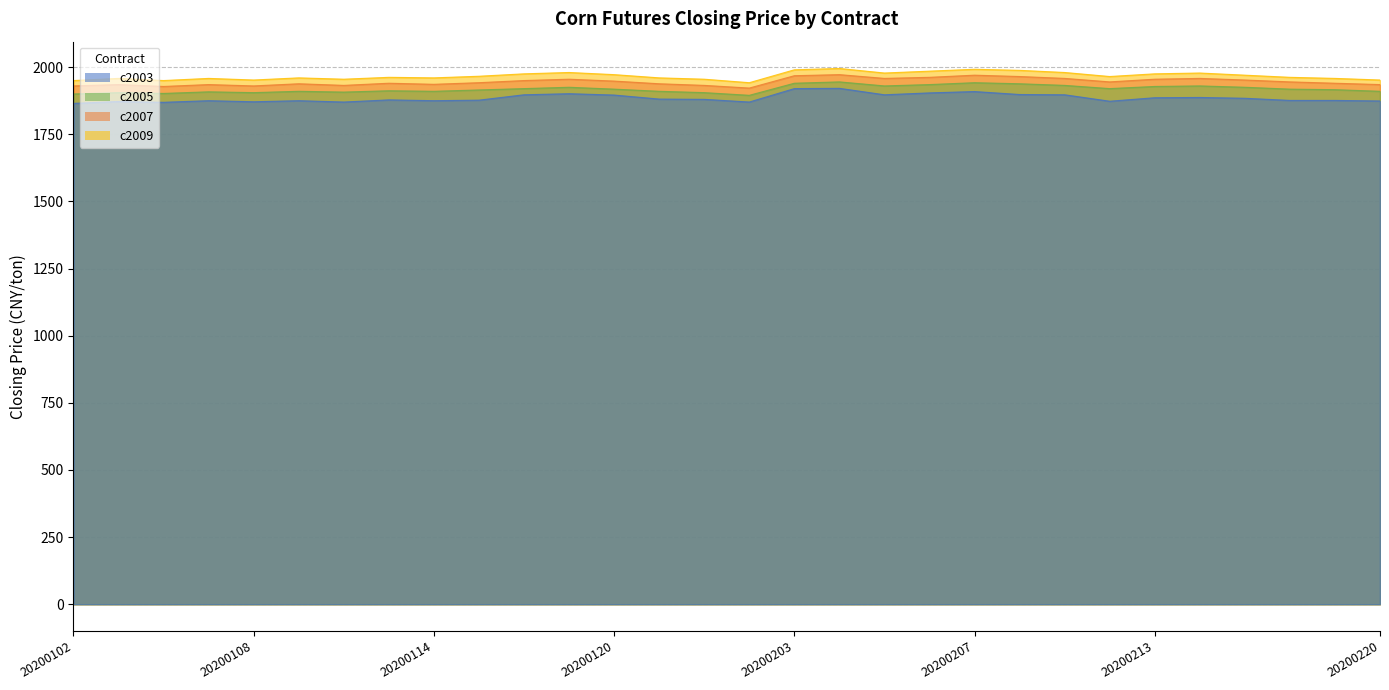

How many values in the c2005 series exceed 1918?

13